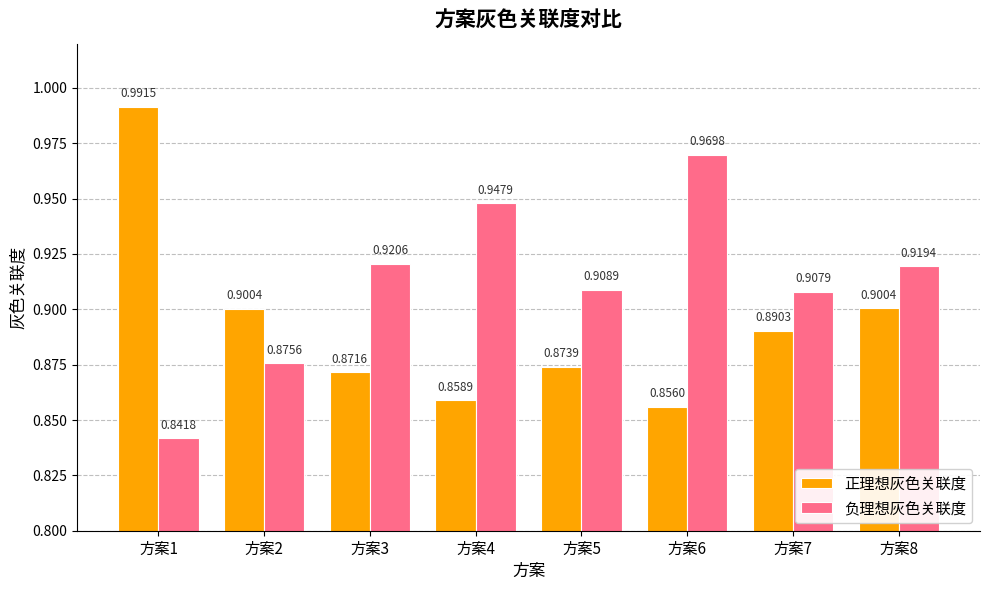

How many distinct data groups are displayed?

2